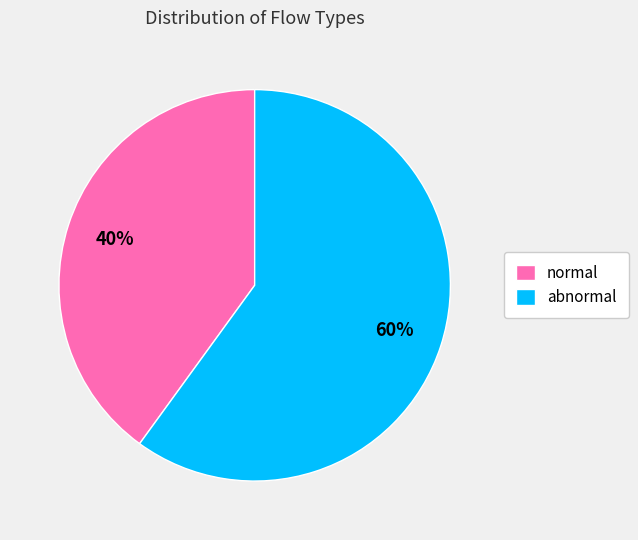

Is the sum of normal and abnormal greater than half?

Yes